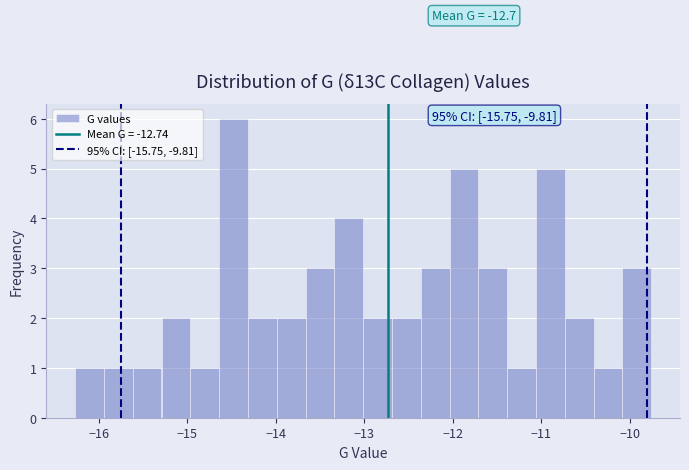

Read against the x-axis, roughly where is the centre of the tallest bar?

-14.5